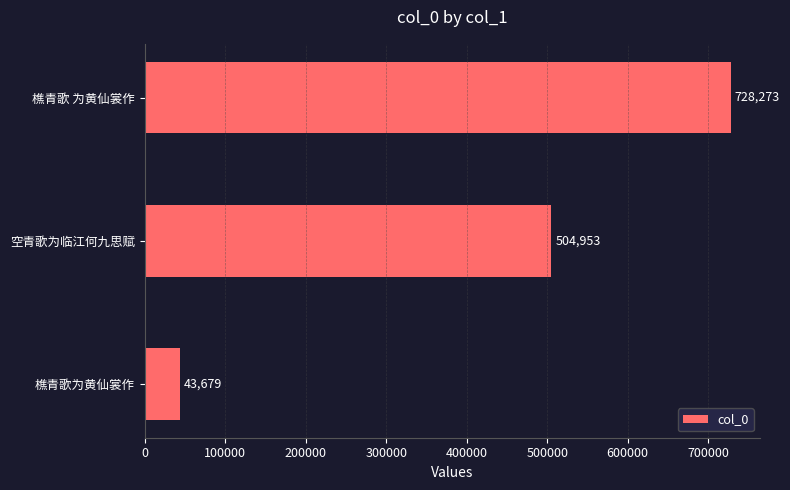

Where is the data nearest to the value 385976?

空青歌为临江何九思赋